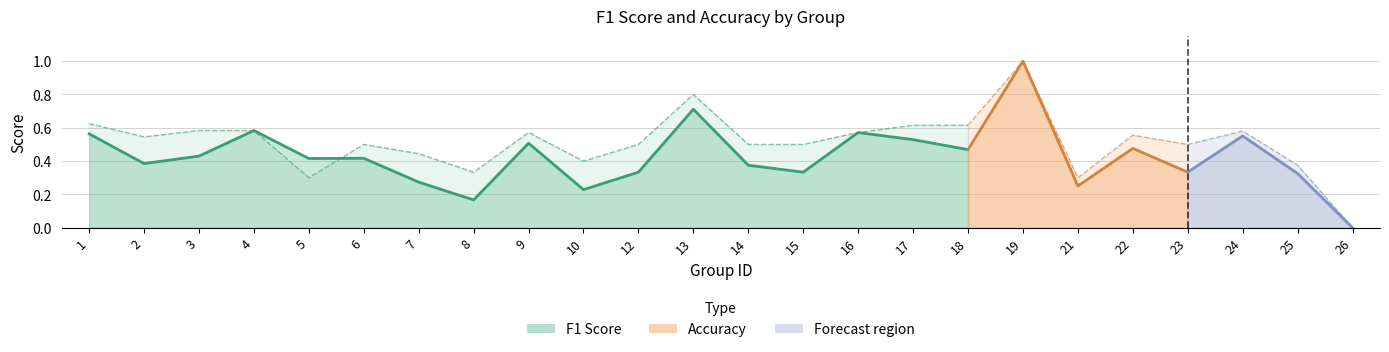

Rank the series by their average value, from lowest to highest.

f1, accuracy